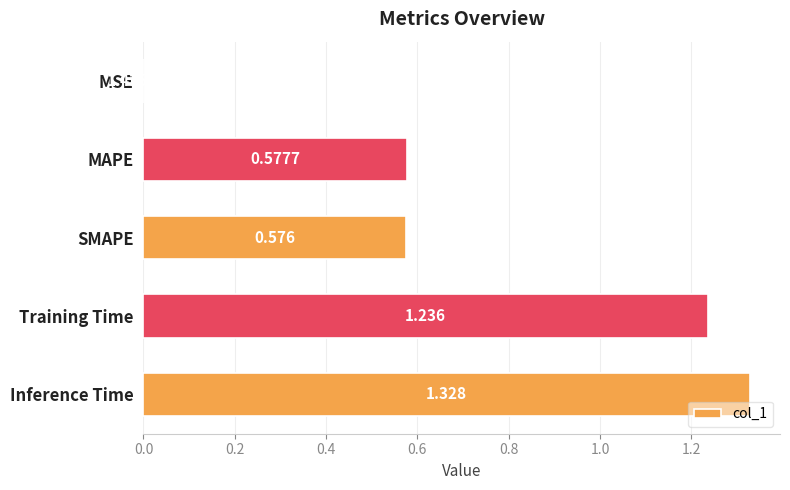

Which has a higher value, MSE or Inference Time?

Inference Time